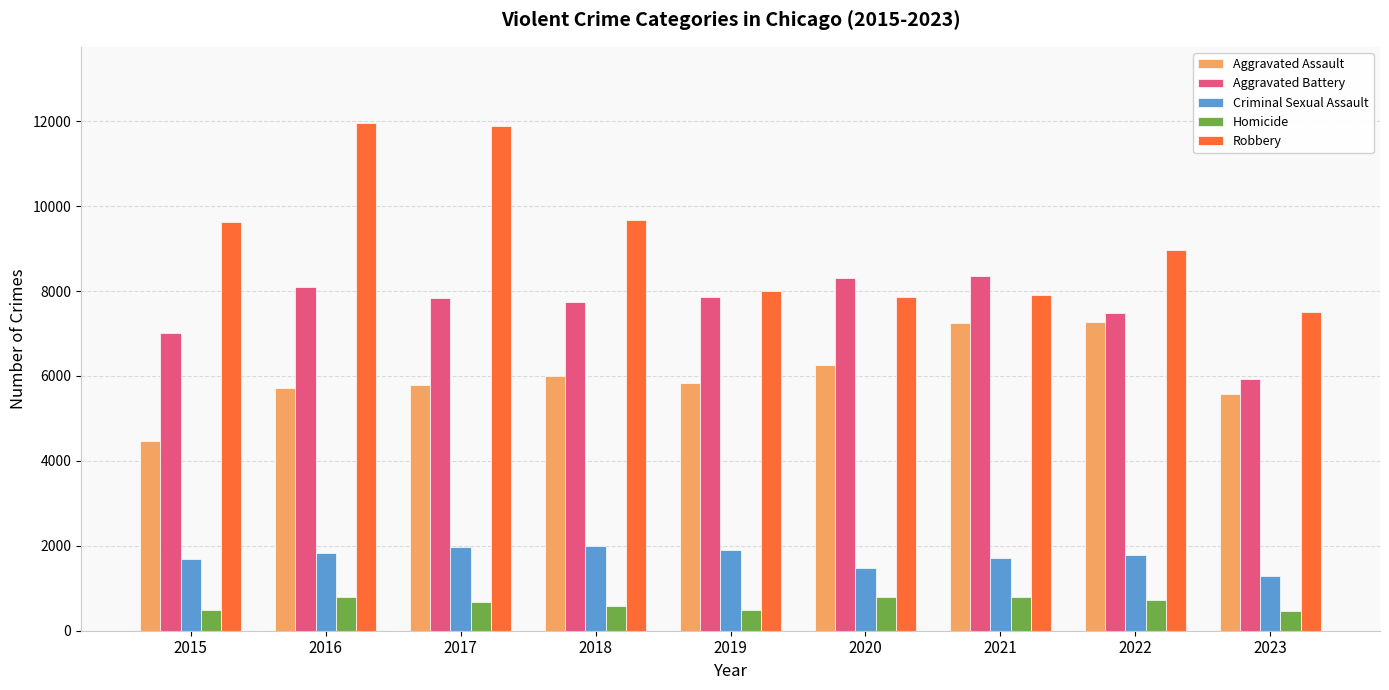

Does the chart contain any negative values?

No